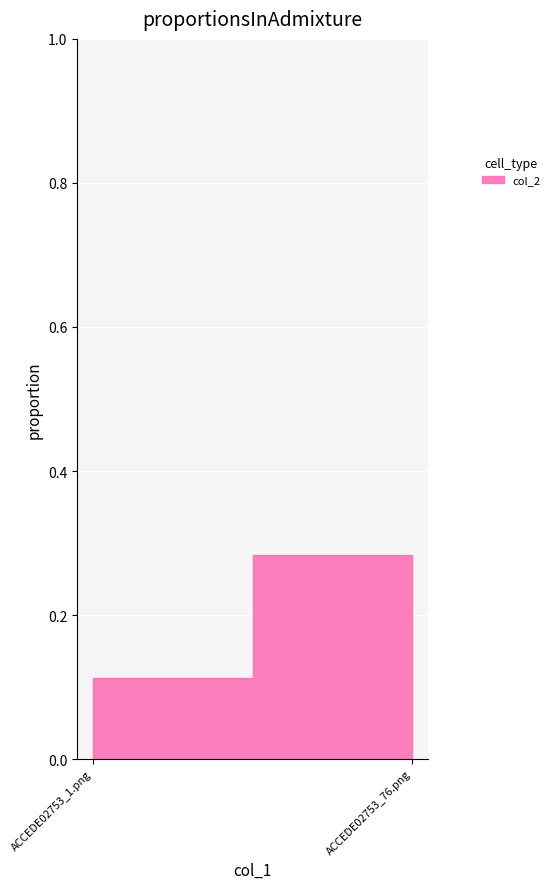

What is the sum of the values at ACCEDE02753_76.png and ACCEDE02753_1.png?

0.4